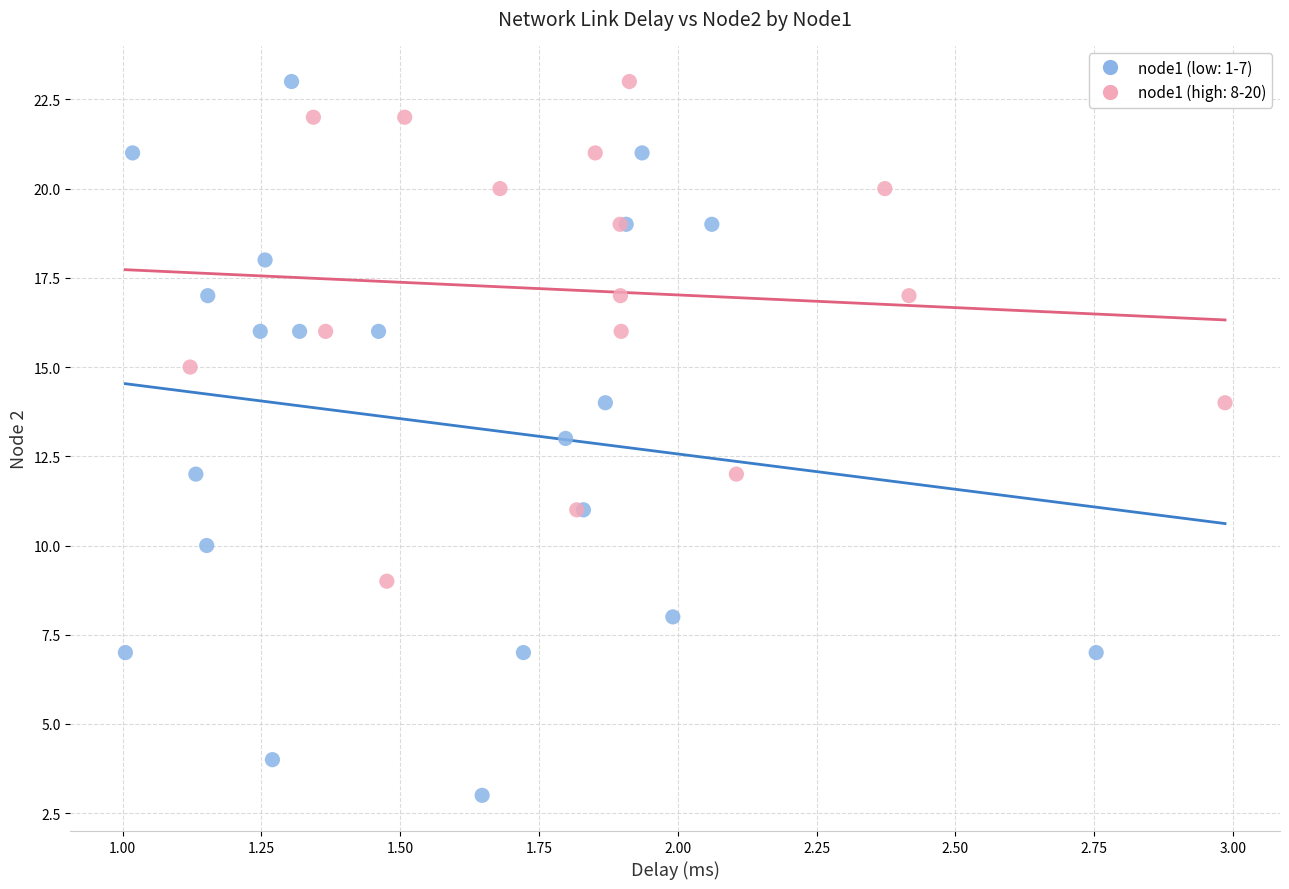

Which series reaches the minimum Y coordinate?

node1 (low: 1-7)